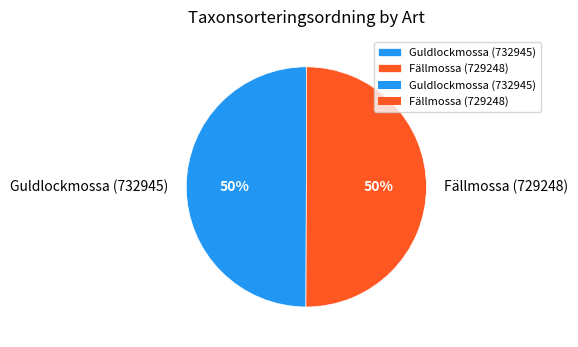

Count the number of slices in the pie.

2